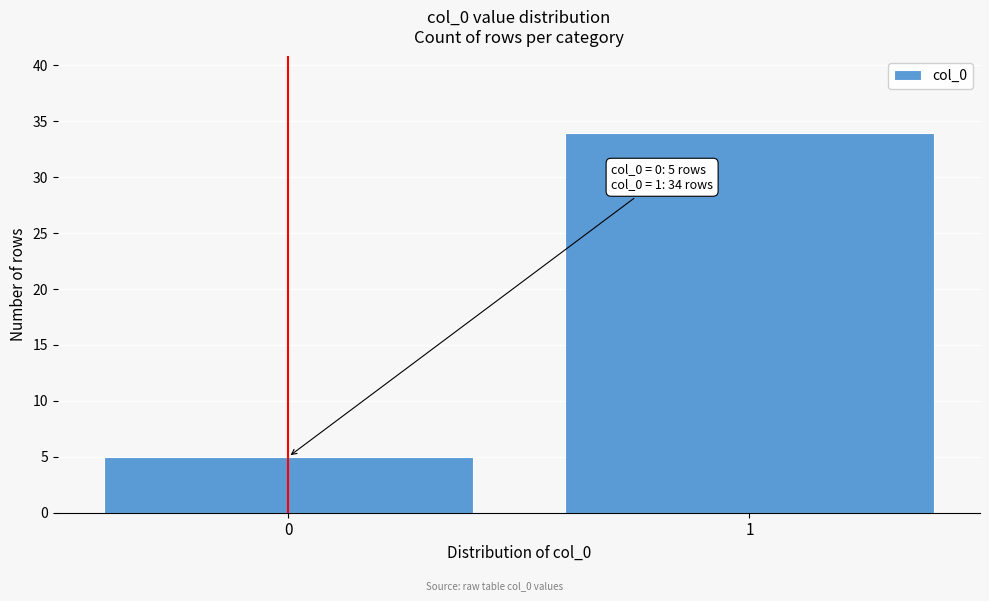

Reading right to left, transcribe all the data shown in this chart.

1=34	0=5